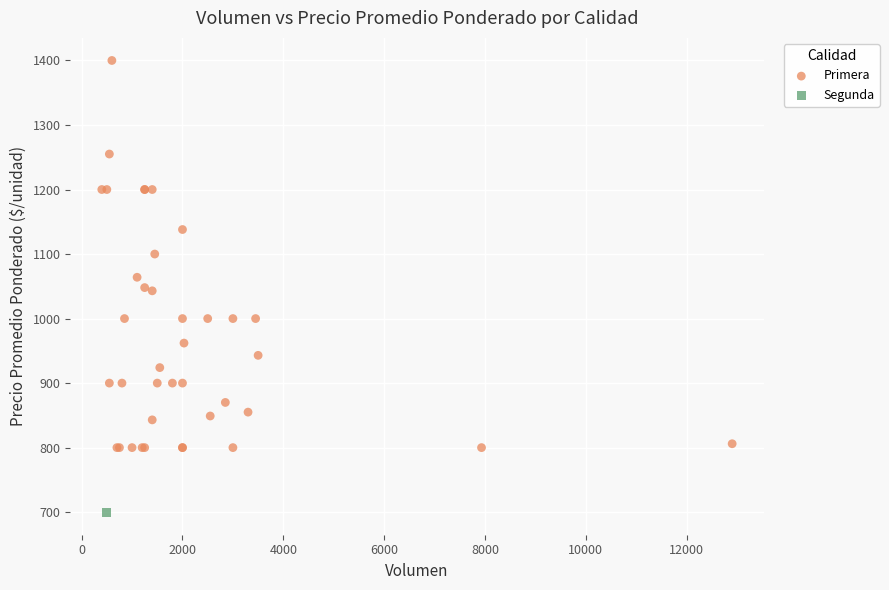

What are all the series names shown in the legend?

Primera, Segunda